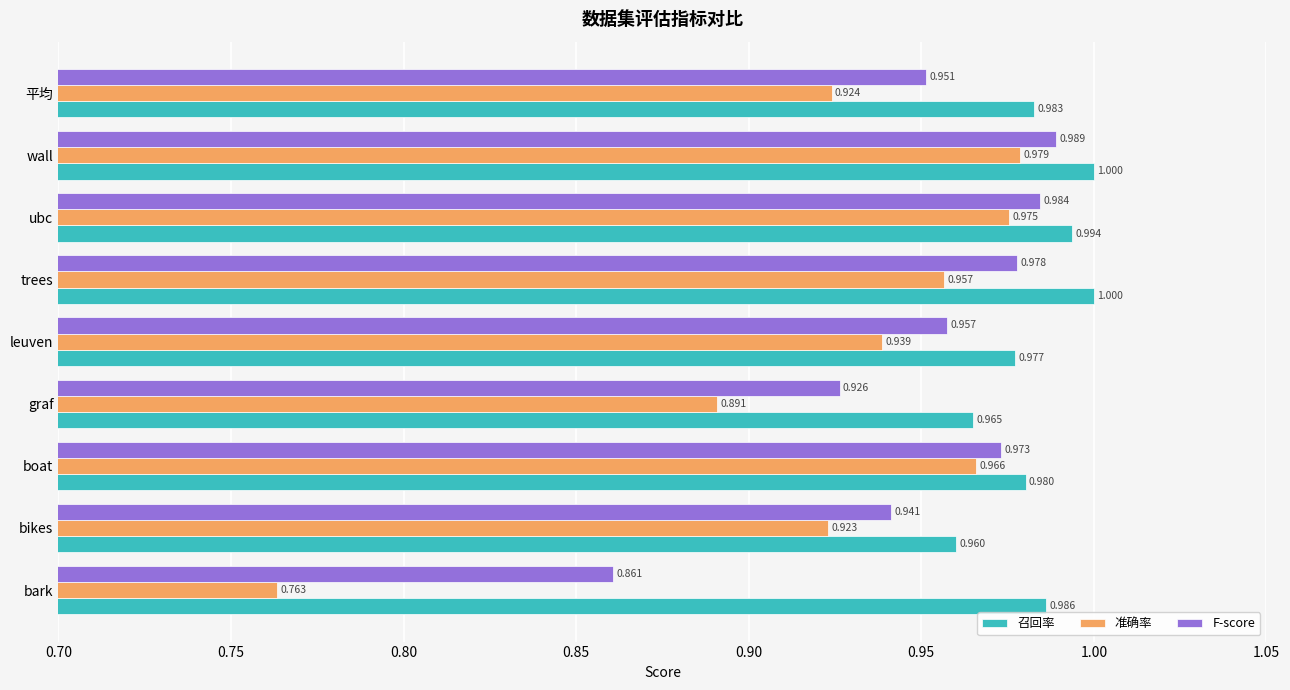

What is the maximum value for 召回率?

1.0